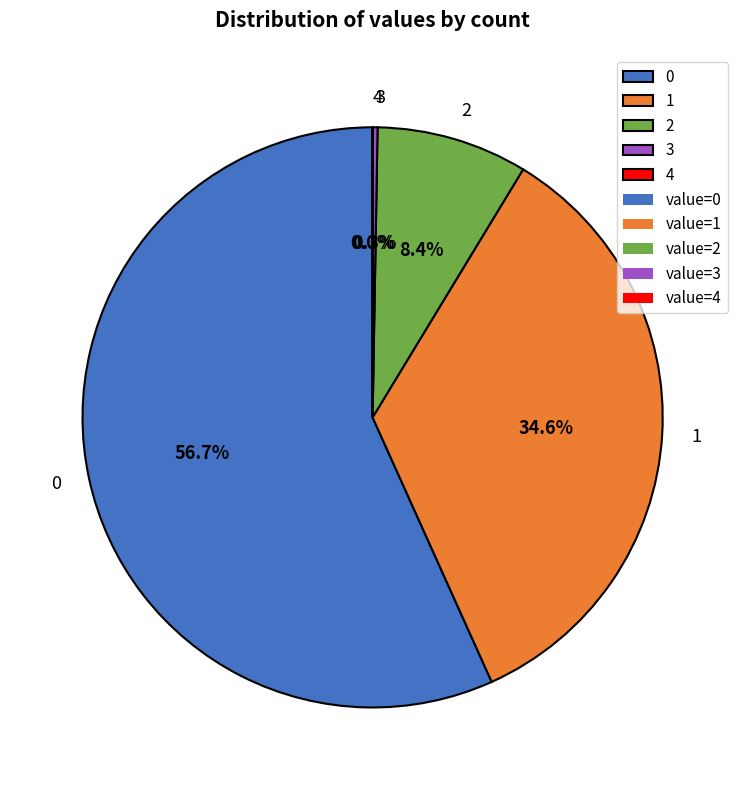

To the nearest percent, what is the difference between the largest and smallest slice percentages?

57%